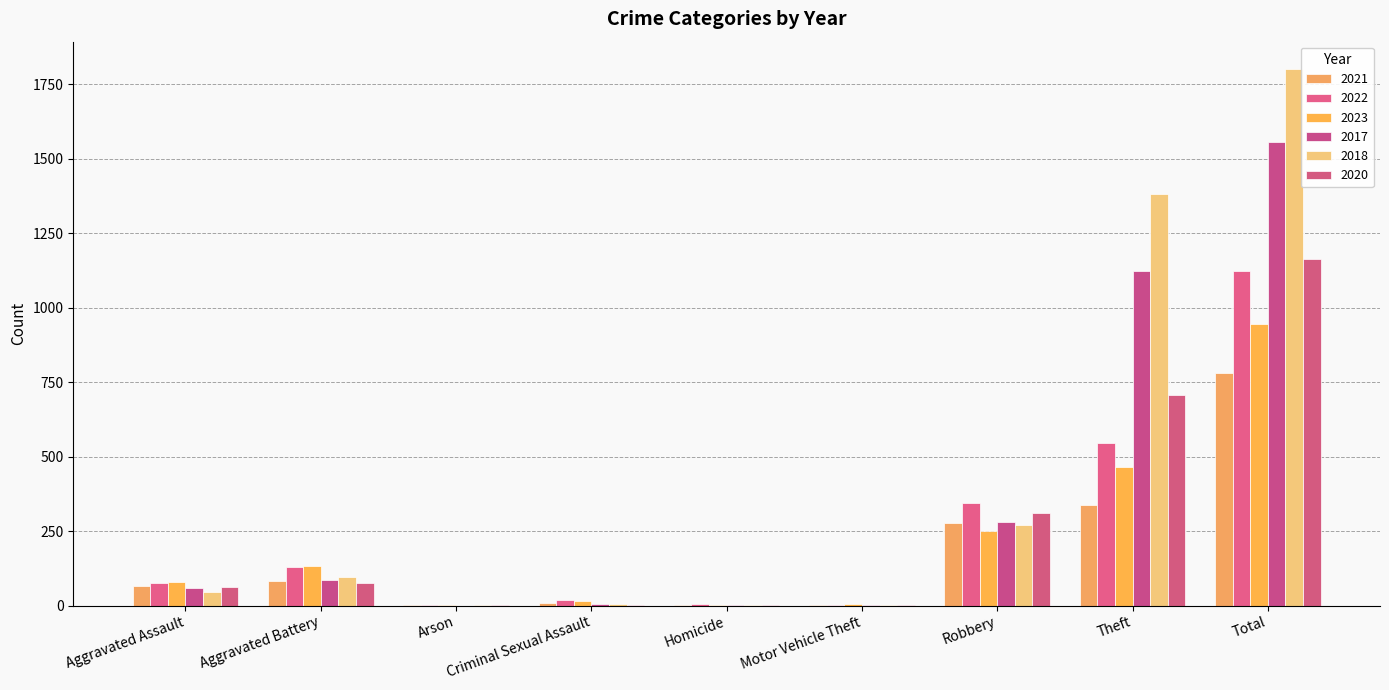

How many series are shown in this chart?

6